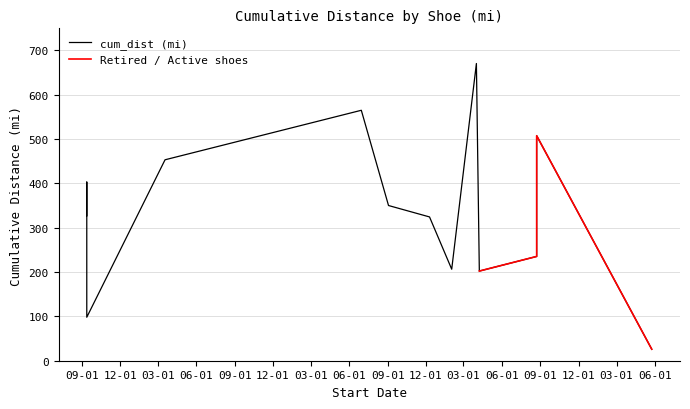

What is the label of the 3rd point from the left?

2020-09-12